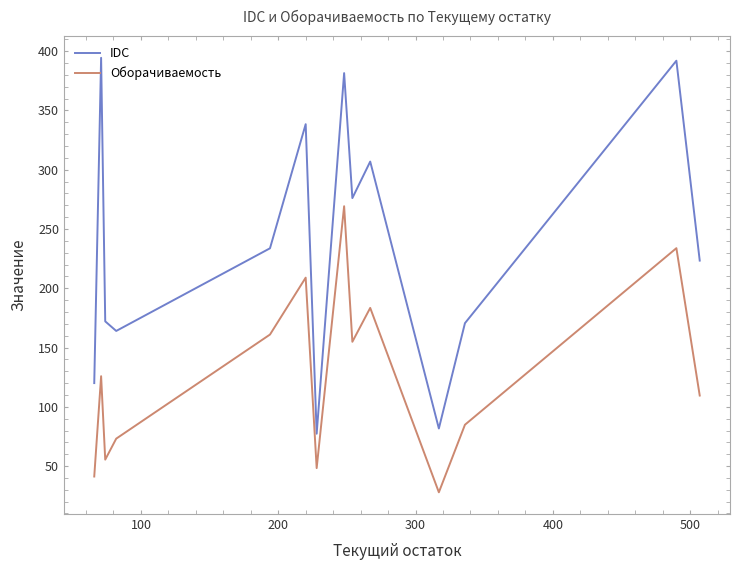

Which series has the largest total across all categories?

IDC